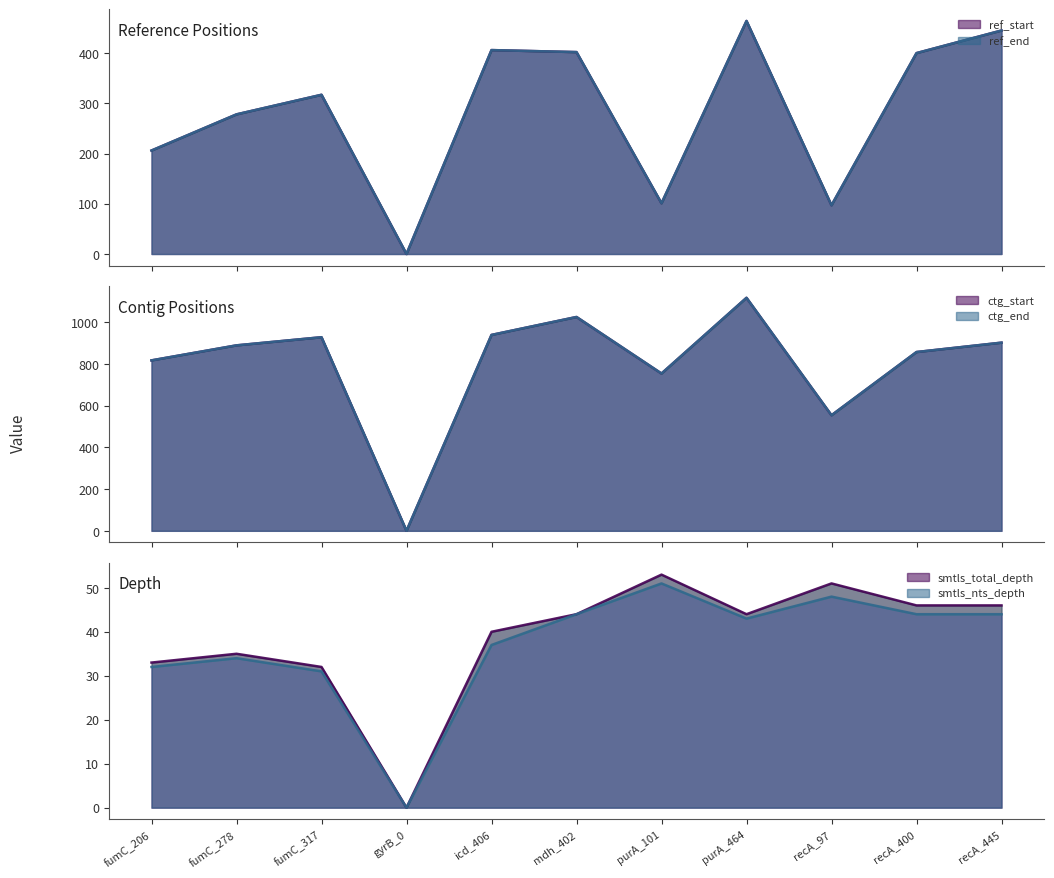

How many values in ctg_start are above zero?

10